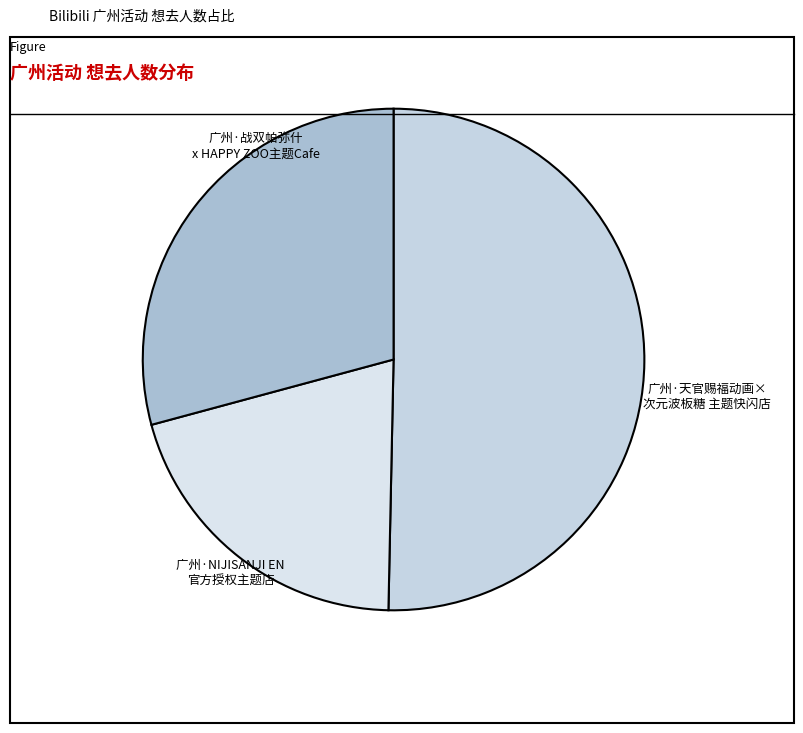

How many segments does this pie chart have?

3